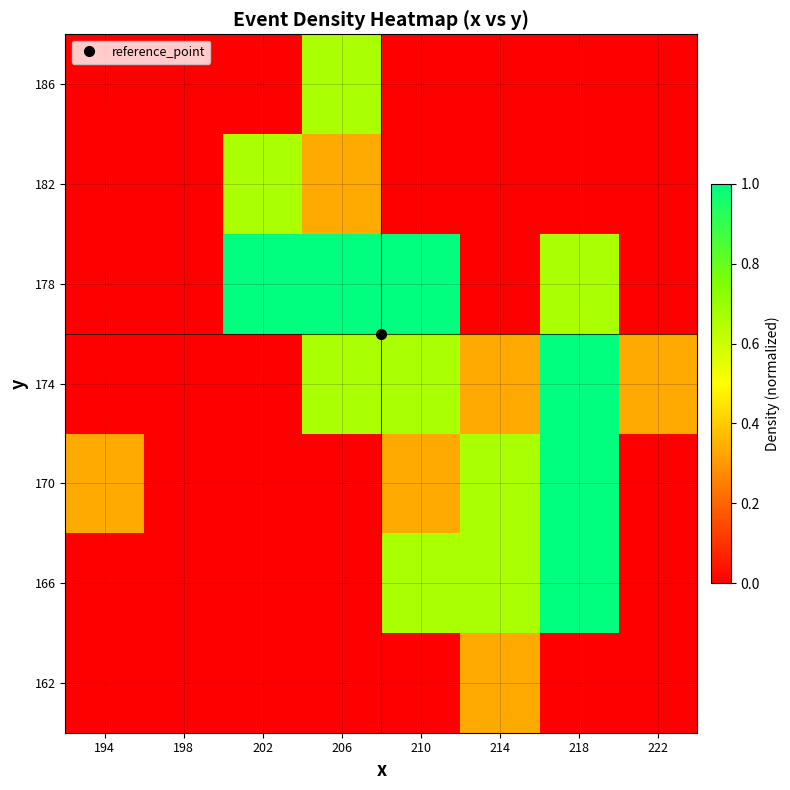

At which category is the sum across all series the highest?

218